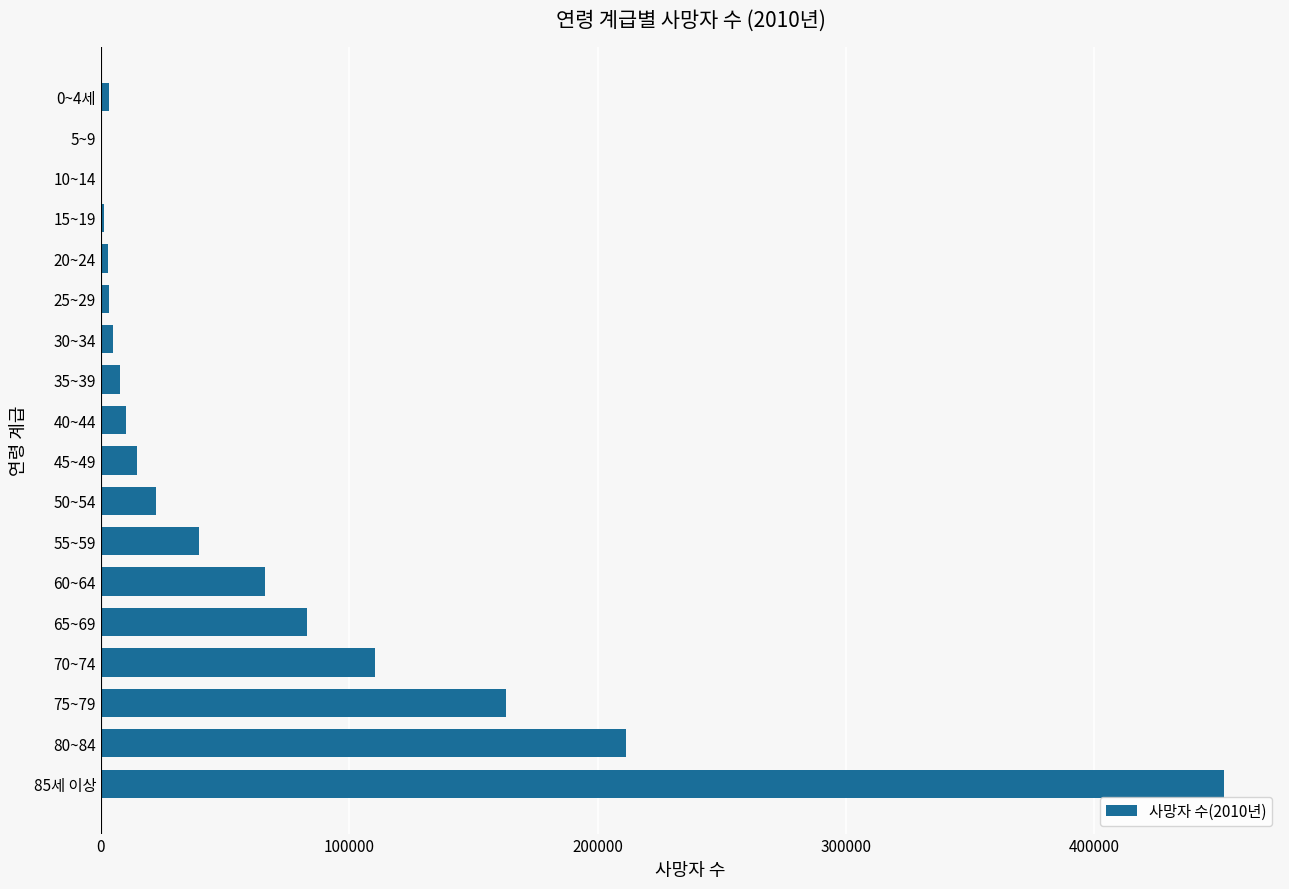

What is the sum of all values?

1196374